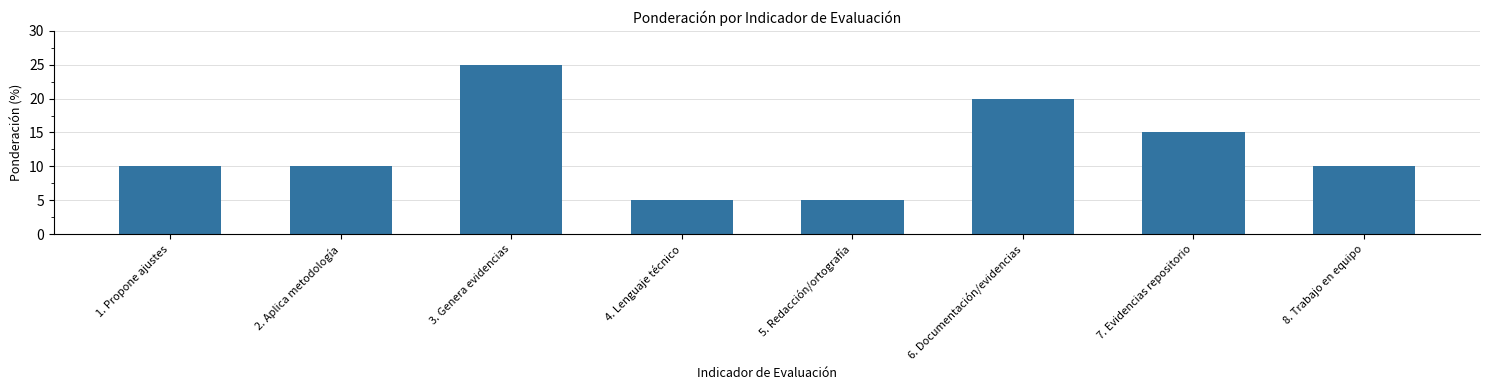

The value at 5. Redacción/ortografía is 2. True or false?

False